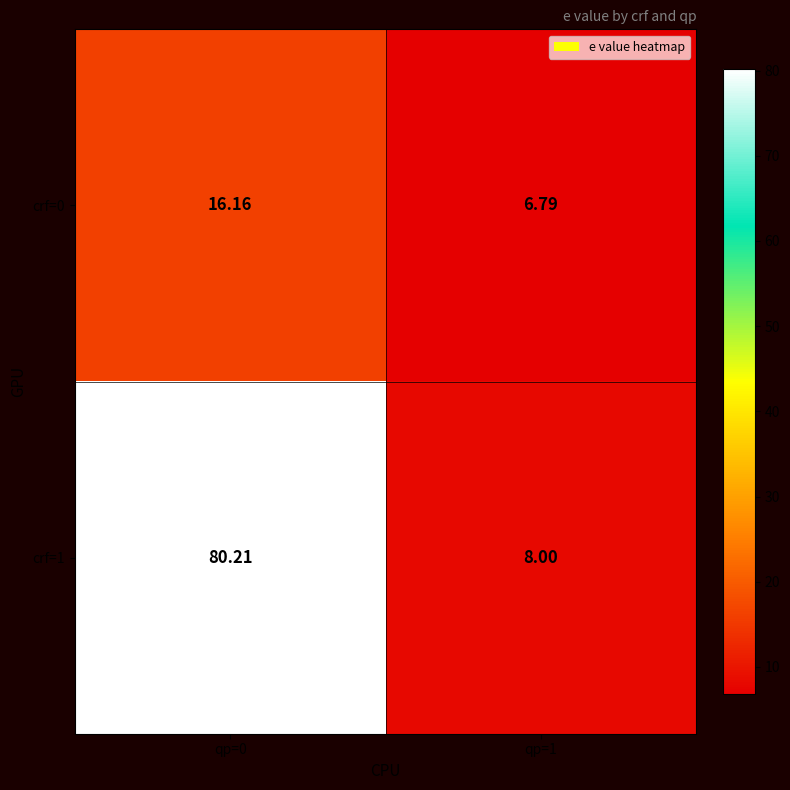

At which category does the chart reach its minimum across all series?

qp=1